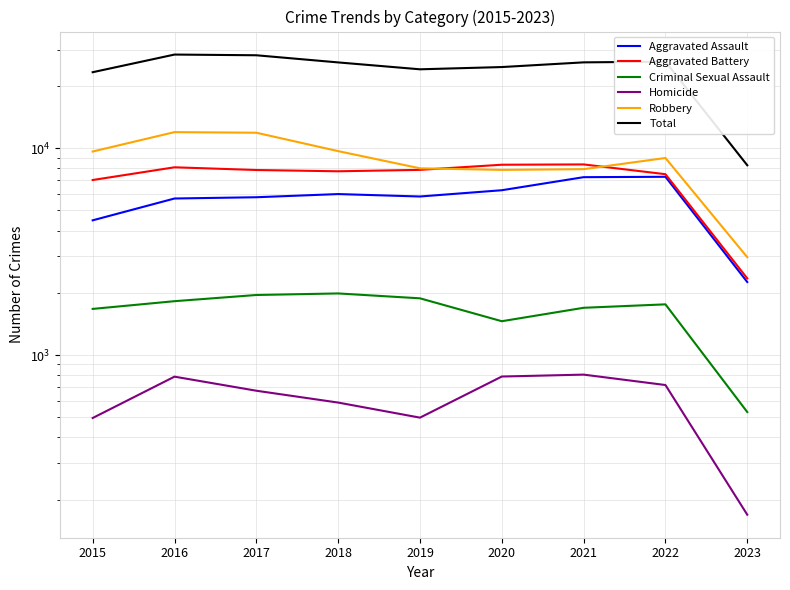

True or false: Aggravated Battery and Homicide cross at least once.

False